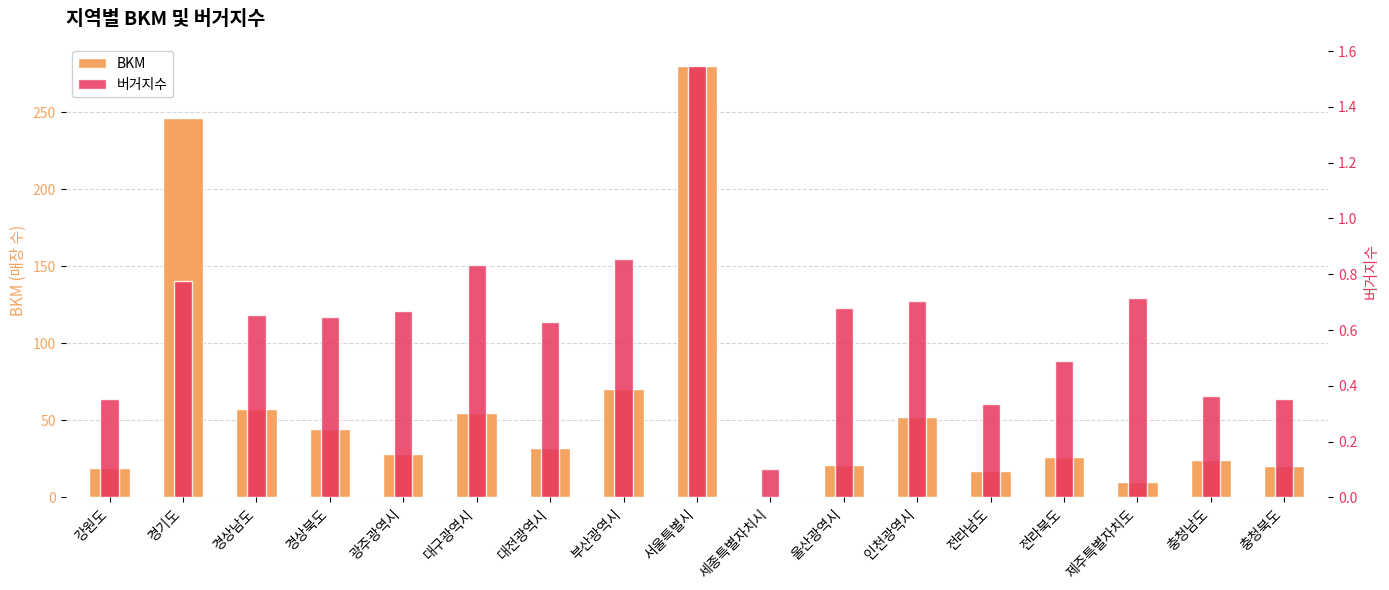

What is the value of the 버거지수 bar at the 3rd from the left?

0.7